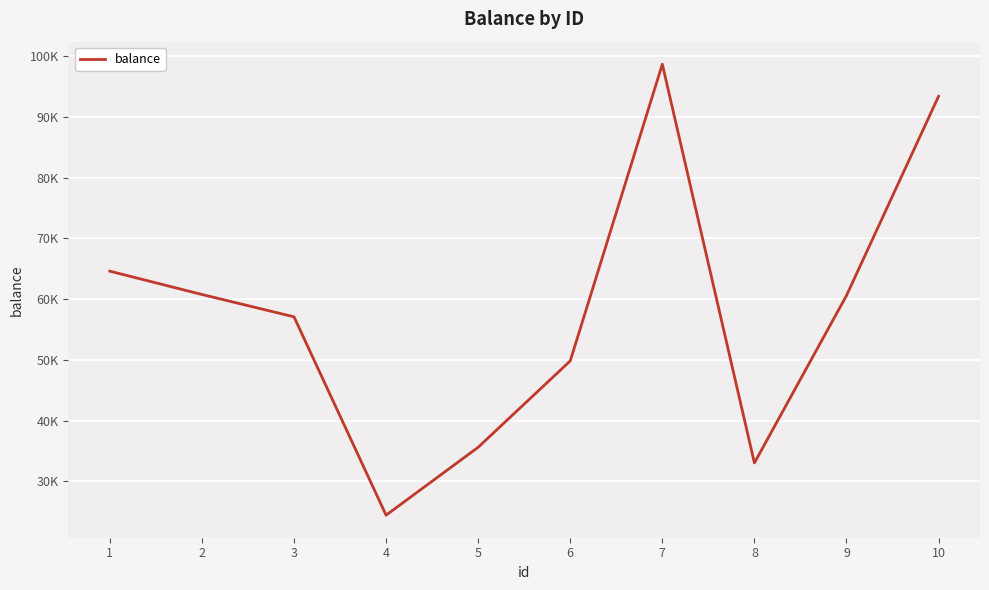

Rank the categories by value from highest to lowest.

7, 10, 1, 2, 9, 3, 6, 5, 8, 4